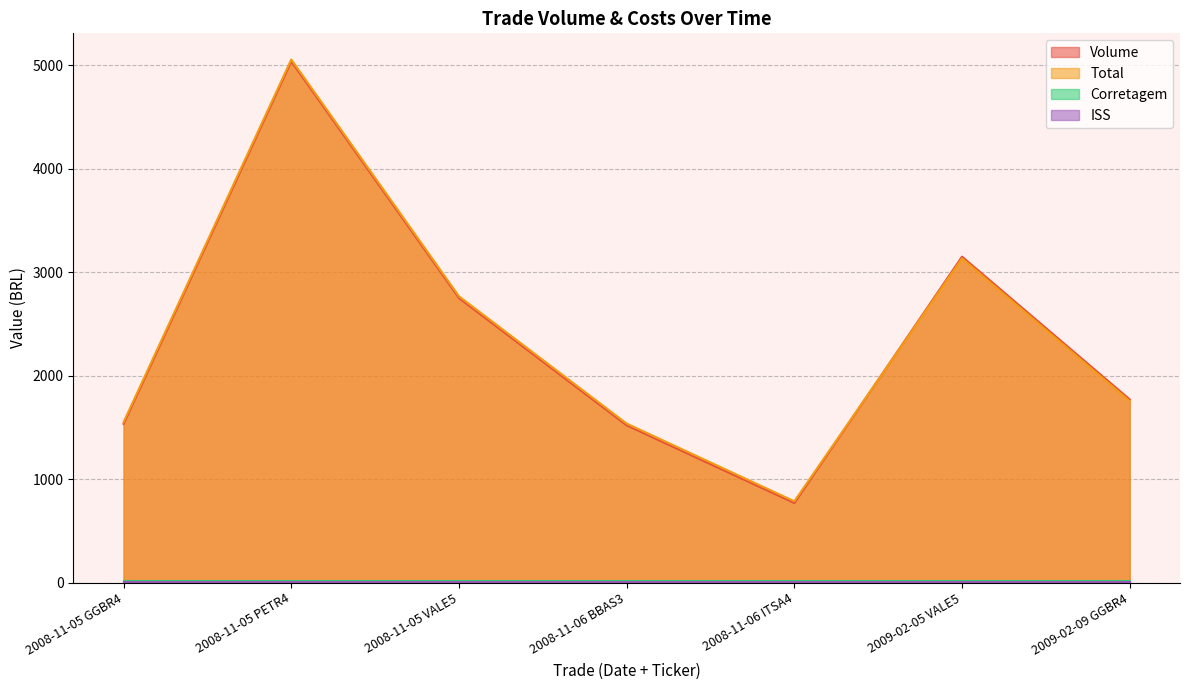

At which label does Volume reach its minimum?

2008-11-06 ITSA4